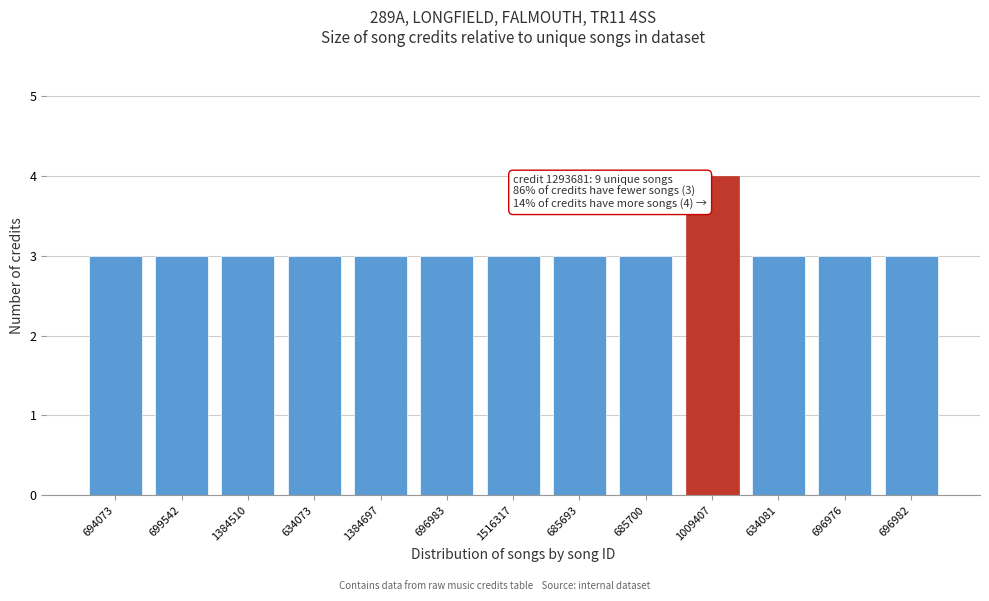

Reading right to left, extract all data points from this chart.

696982=3	696976=3	634081=3	1009407=4	685700=3	685693=3	1516317=3	696983=3	1384697=3	634073=3	1384510=3	699542=3	694073=3